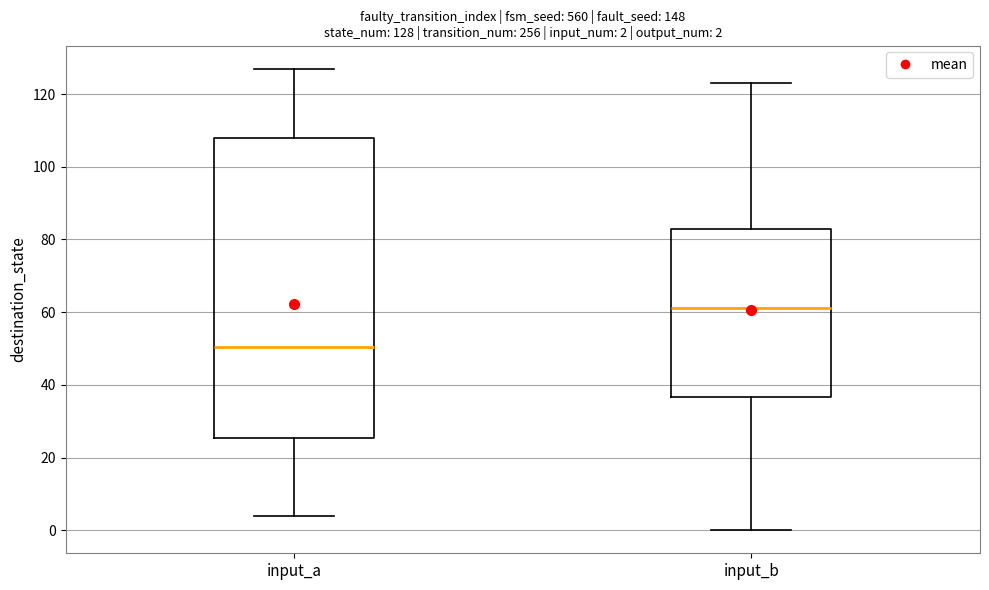

Comparing the boxes themselves (not the whiskers), which one is the tallest?

input_a